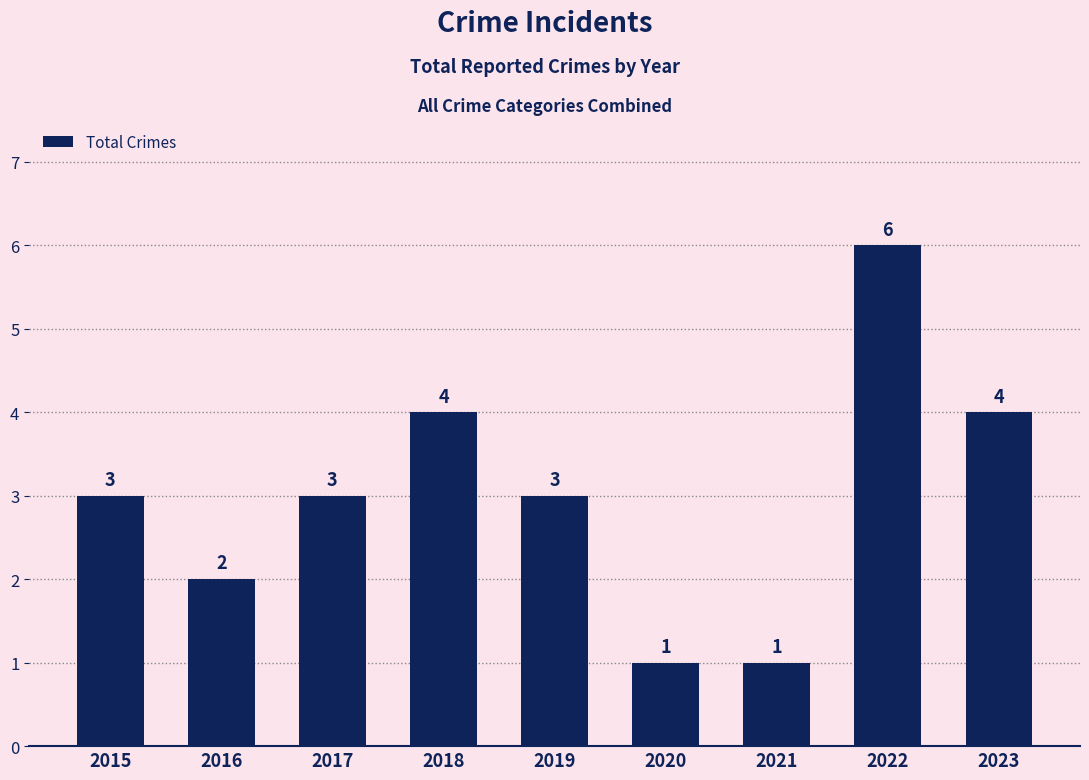

What is the ratio of the value at 2017 to the value at 2019?

1.0